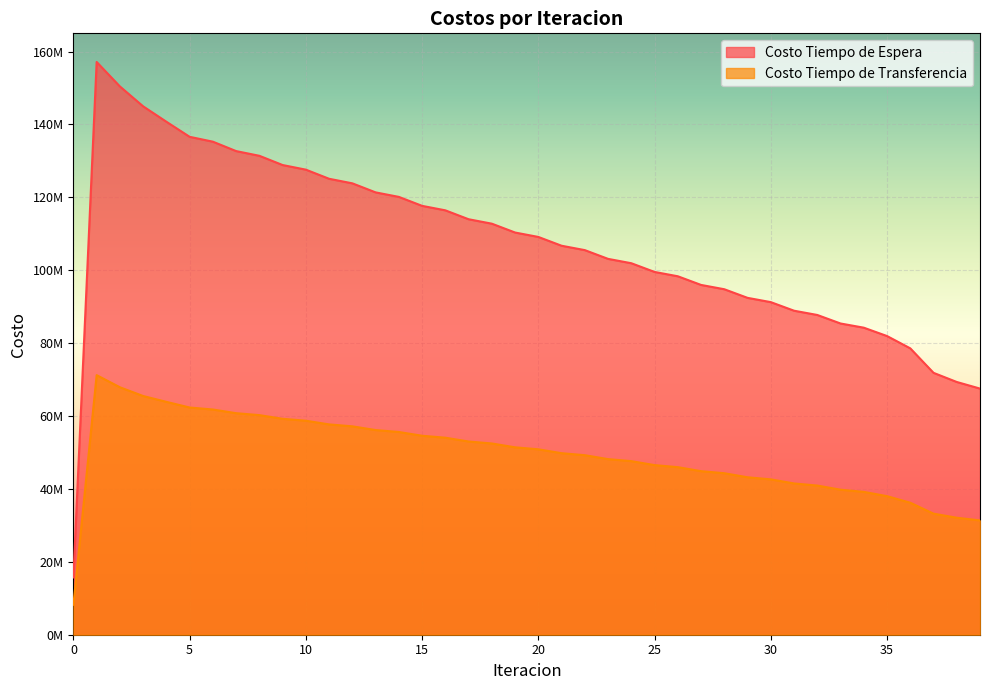

What is the total value across all series at 22?

154768461.4